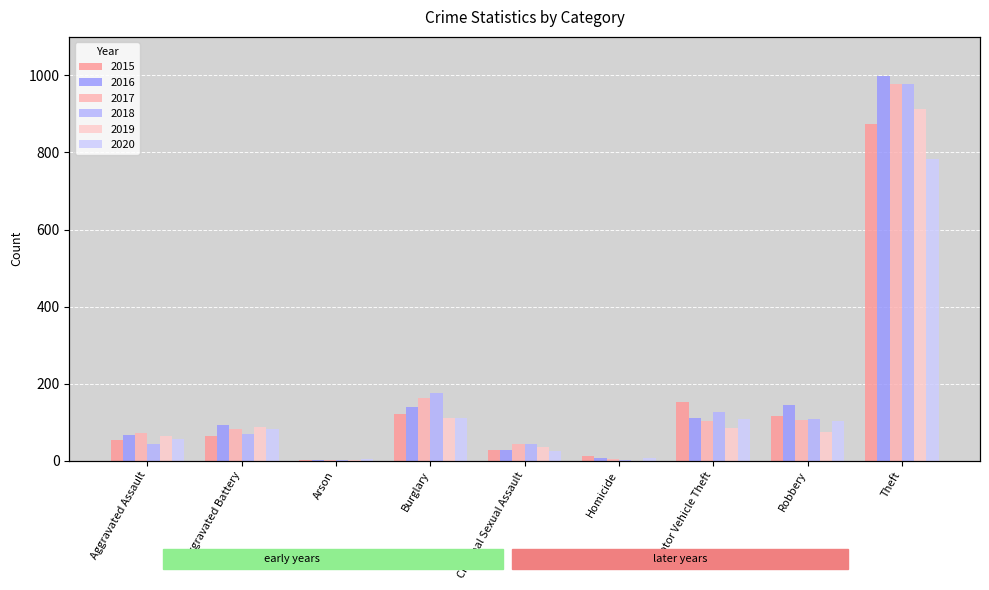

What is the sum of all 2020 values?

1278